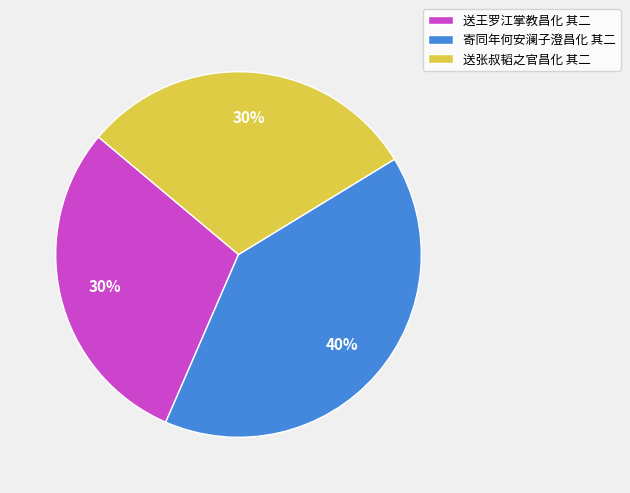

What is the largest slice in the pie chart?

寄同年何安澜子澄昌化 其二